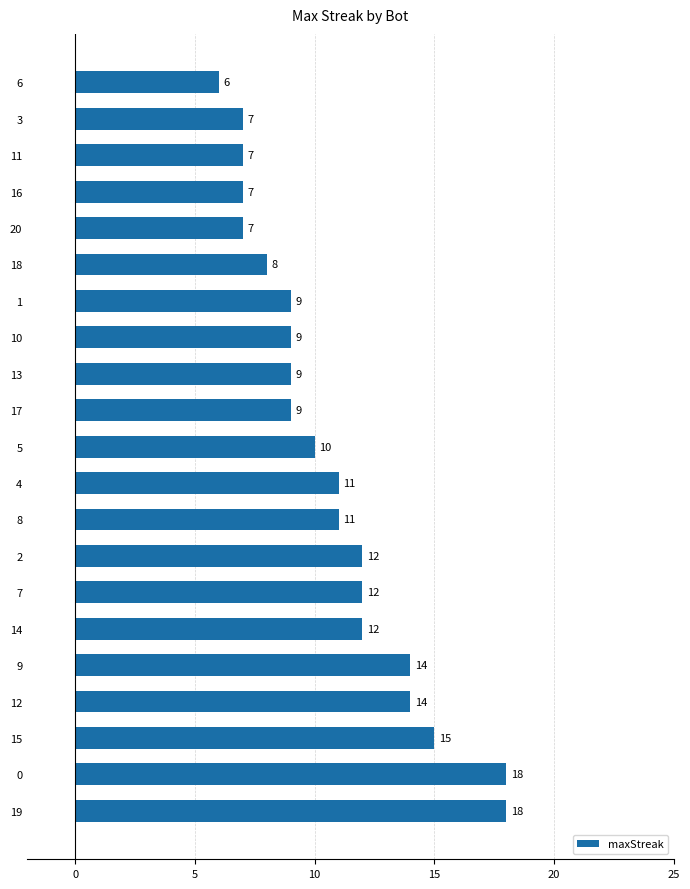

What is the greatest value displayed?

18